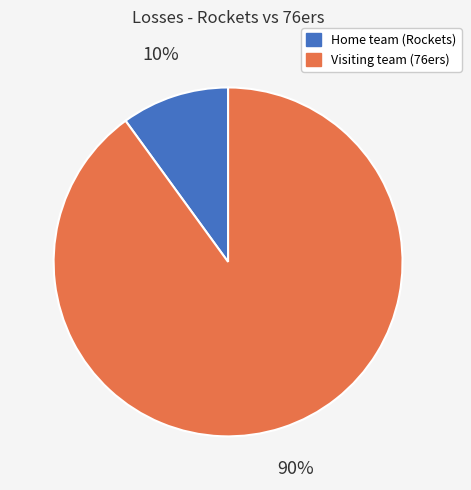

Count the number of slices in the pie.

2